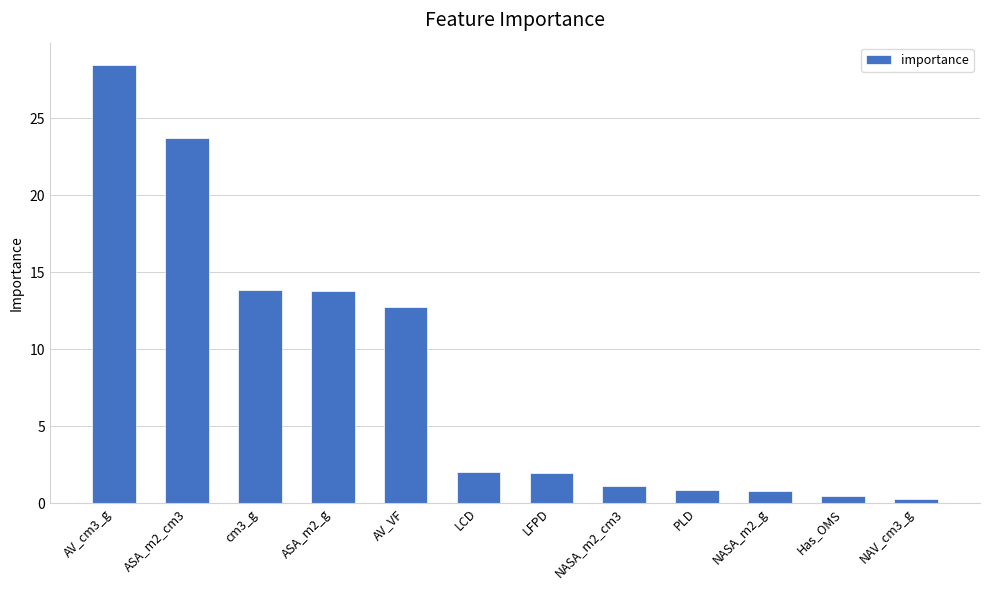

What is the label of the 11th bar from the right?

ASA_m2_cm3